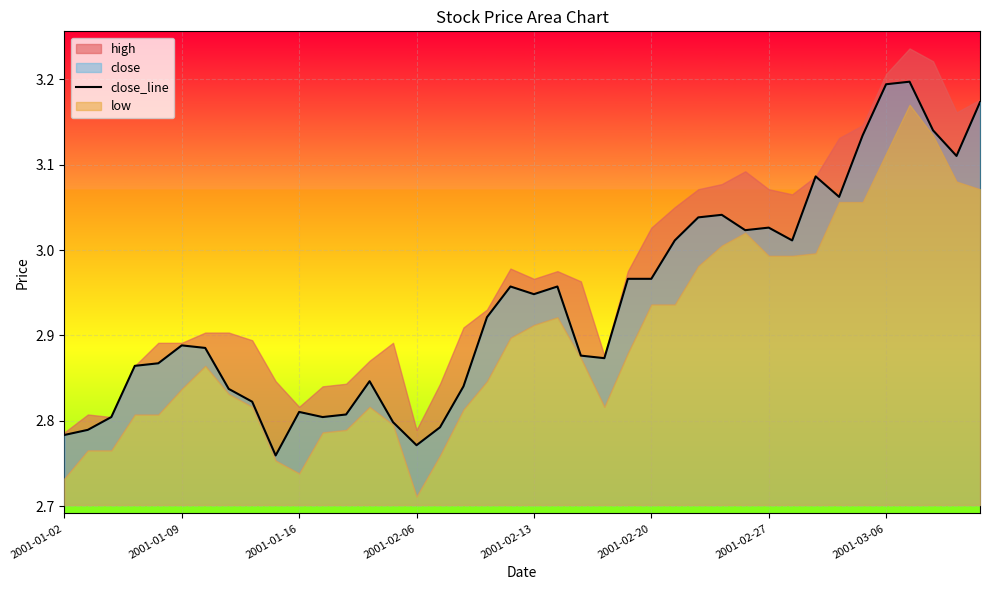

Where is the first local minimum?

9